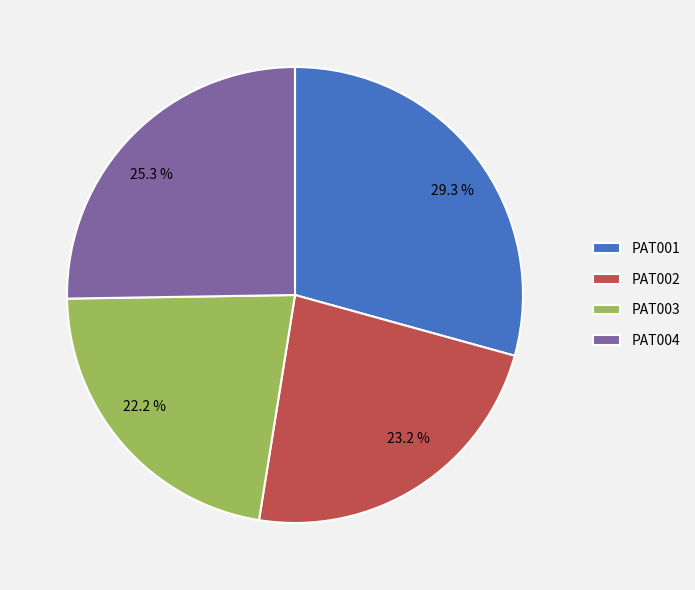

What percentage is NOT represented by PAT002?

76.8%